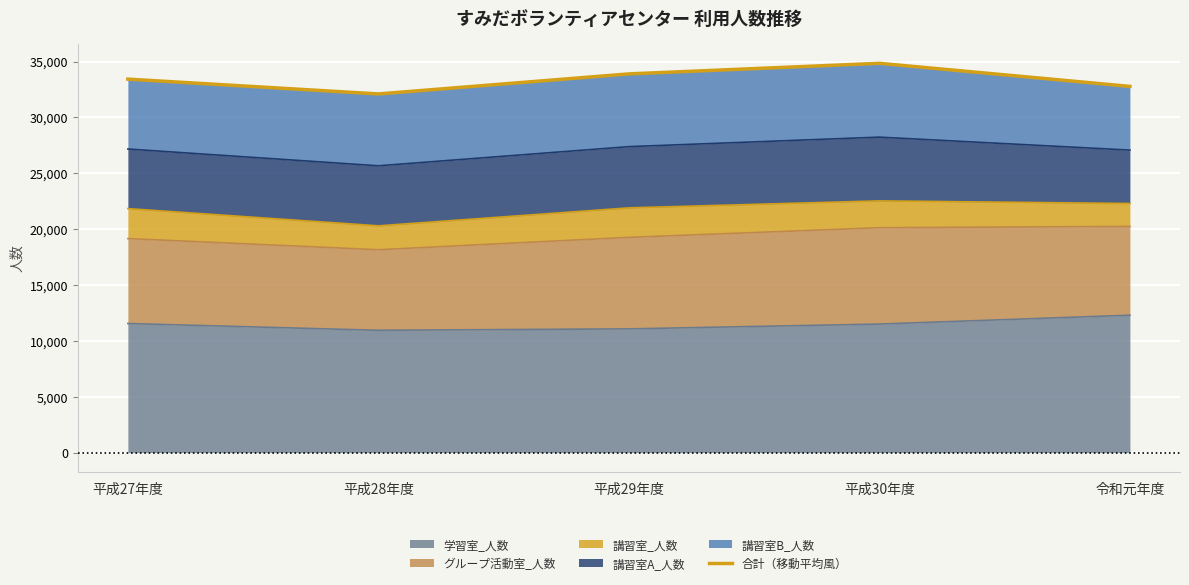

What is the value of the 3rd point from the left?

33892